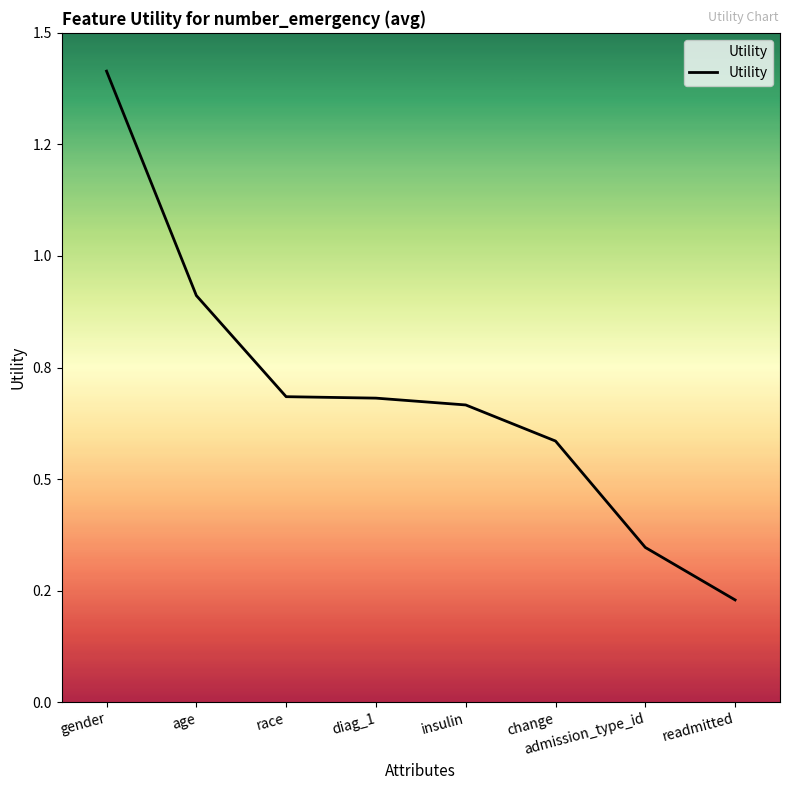

What is the change in value from insulin to readmitted?

-0.4